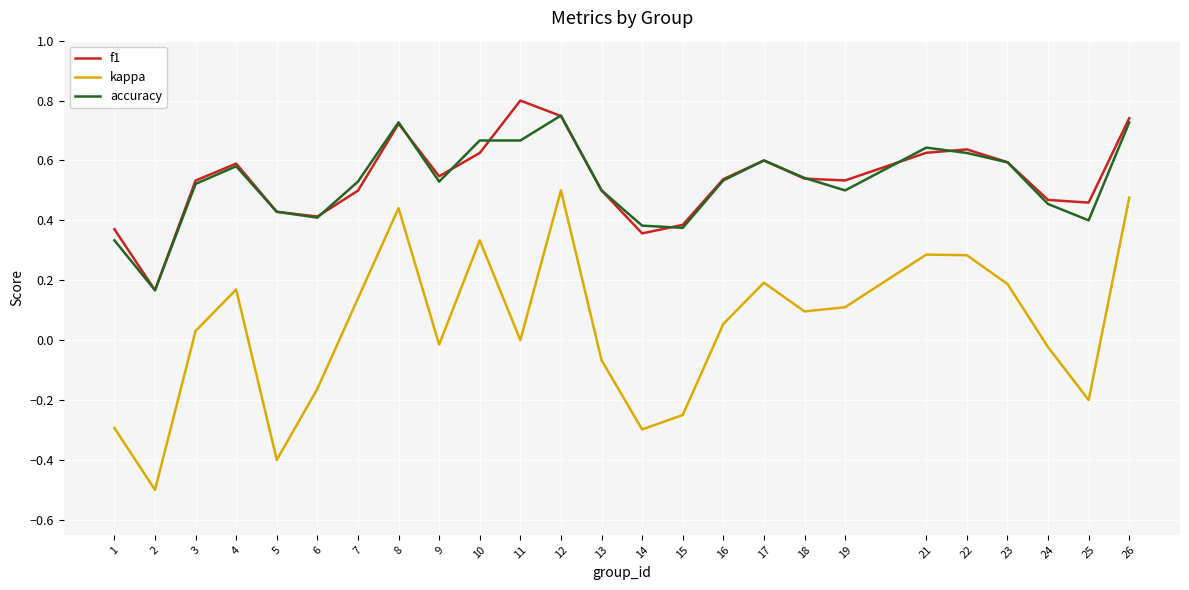

True or false: kappa and accuracy cross at least once.

False